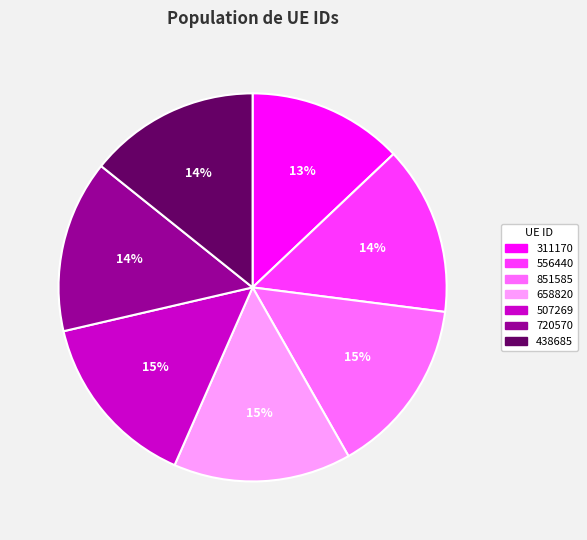

To the nearest percent, what portion does 720570 represent?

14%